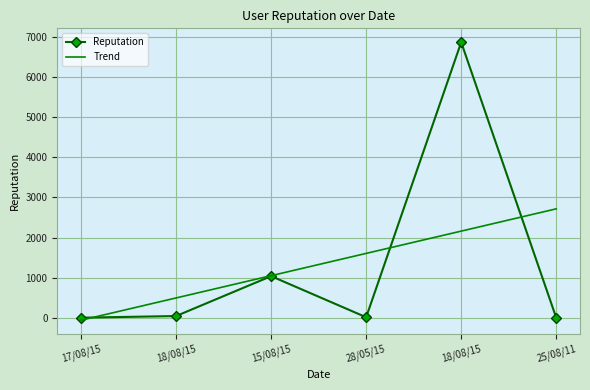

What is the label of the 6th point from the left?

25/08/11